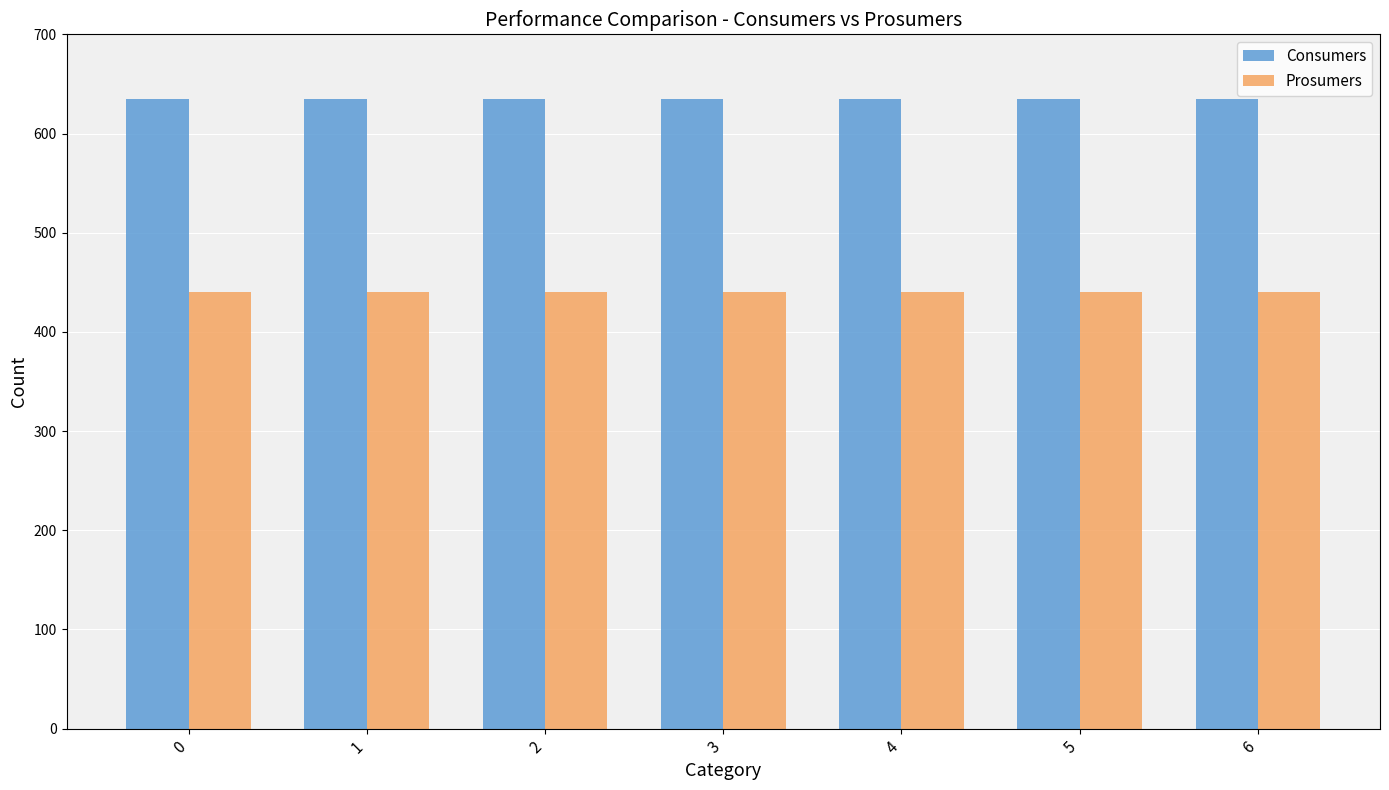

Reading left to right, extract all data points from this chart.

Consumers: 0=635	1=635	2=635	3=635	4=635	5=635	6=635
Prosumers: 0=440	1=440	2=440	3=440	4=440	5=440	6=440